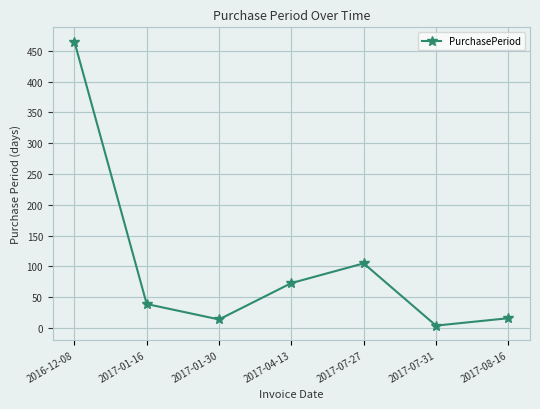

What value does the data have at 2017-01-30?

14